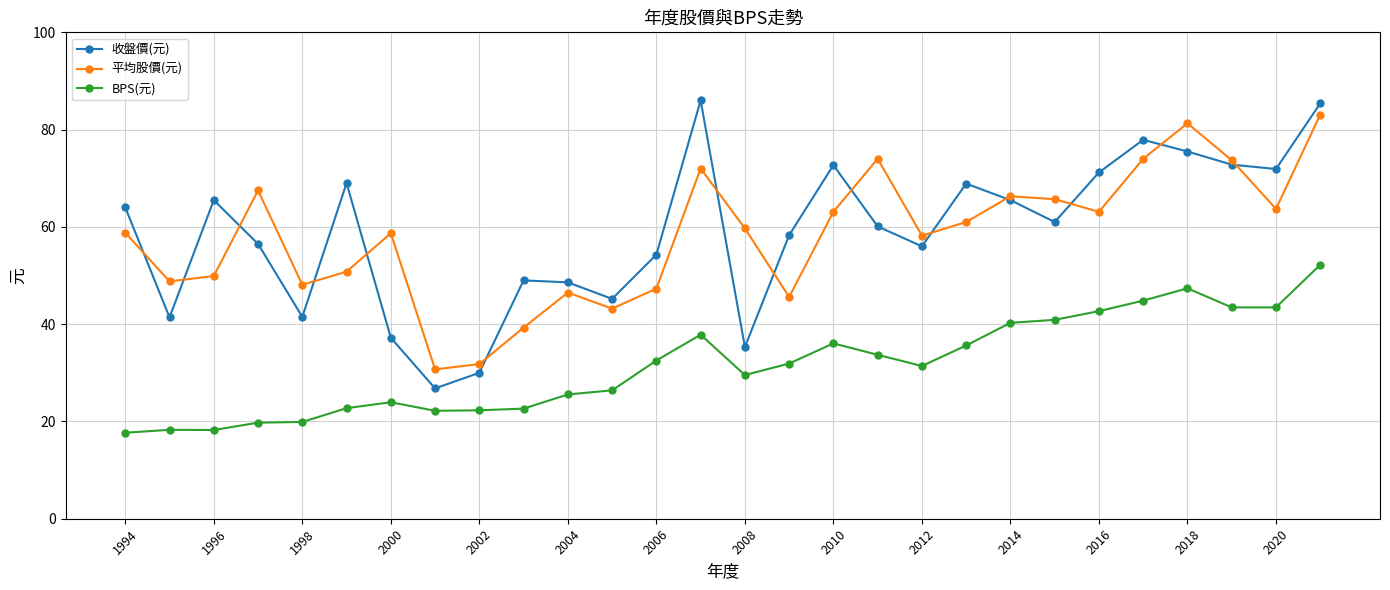

What is the lowest value of the 收盤價(元) series?

26.8